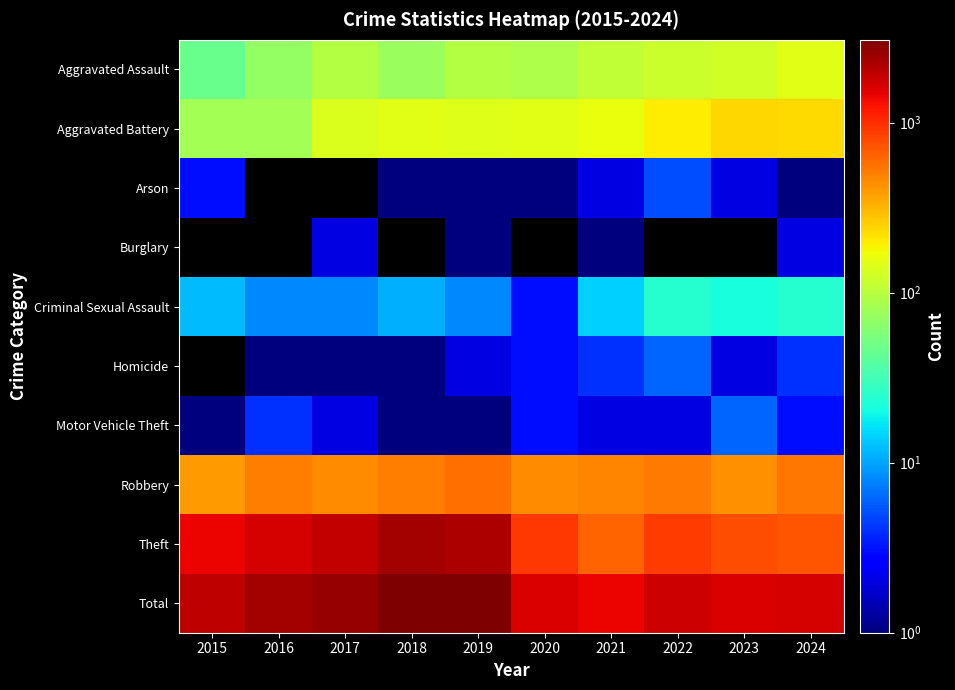

Is the value of Criminal Sexual Assault at 2018 greater than the value of Aggravated Assault at 2017?

No